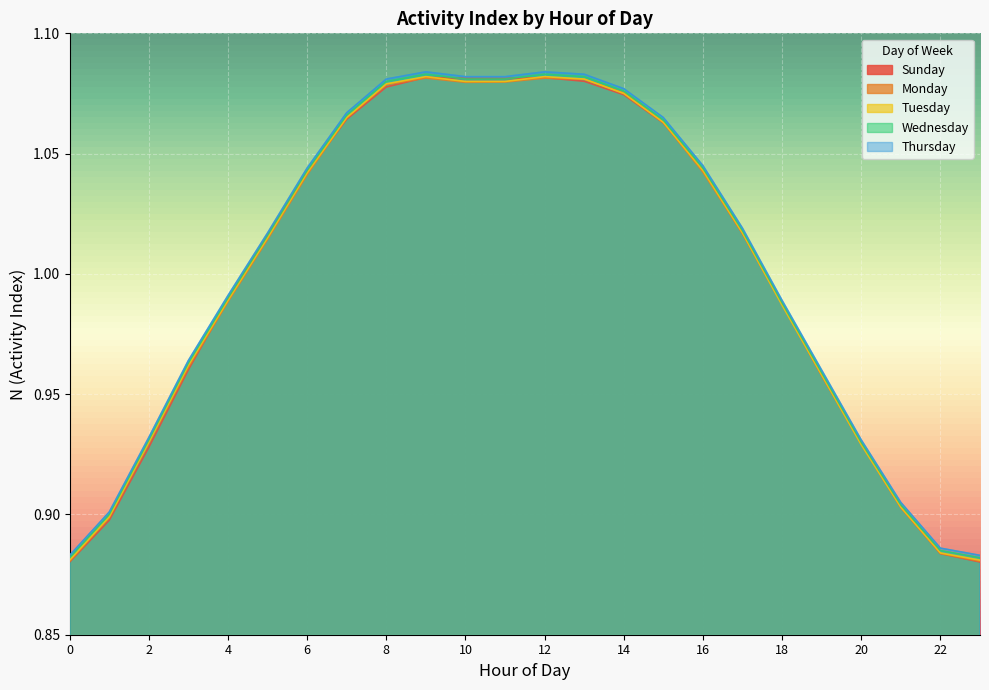

How many lines are shown in the chart?

5